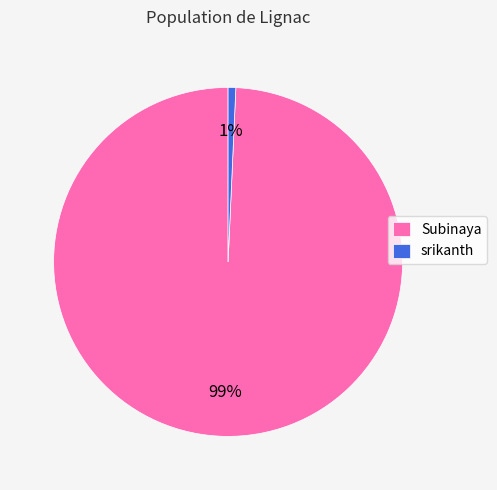

Which category has the smallest portion of the pie?

srikanth